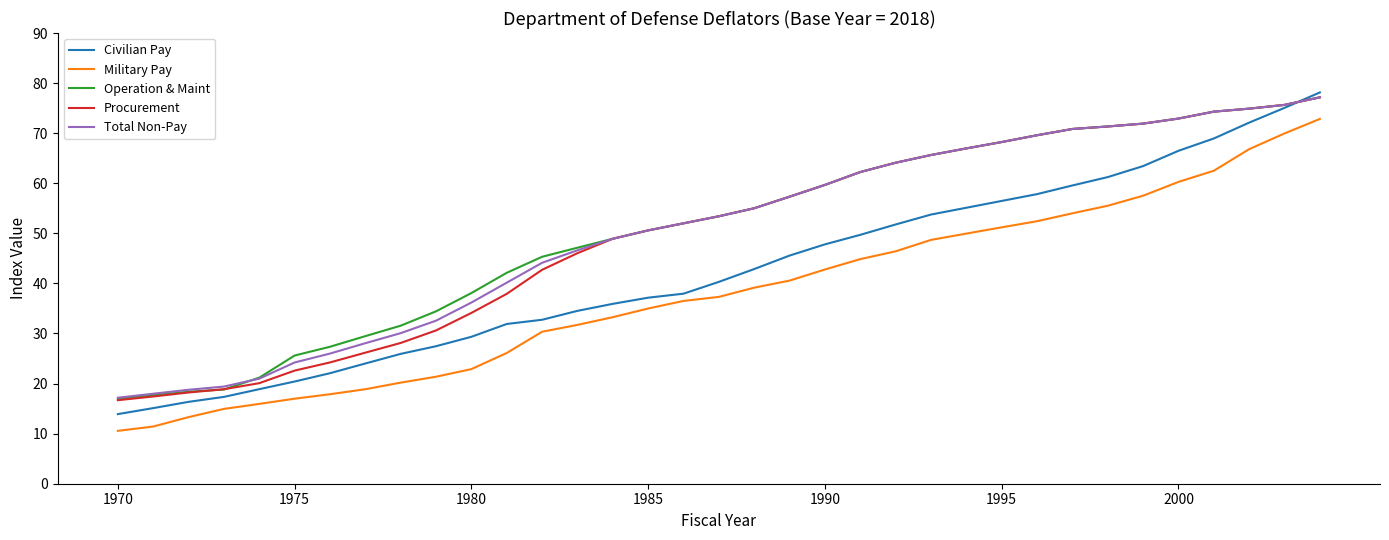

True or false: Military Pay and Operation & Maint intersect in this chart.

False